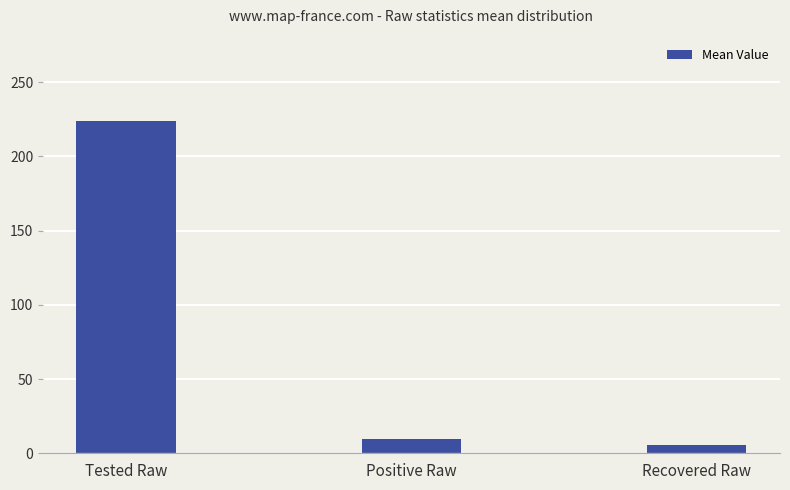

The chart shows a value of 5.6 at Recovered Raw. True or false?

True